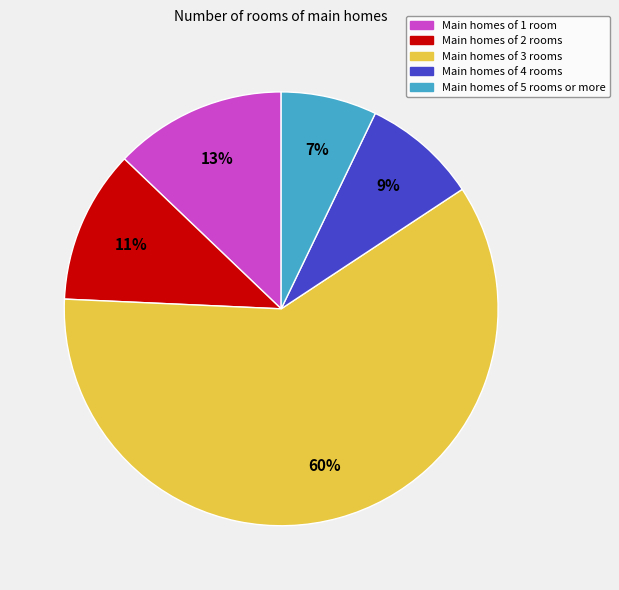

Is it true that Main homes of 3 rooms is 69% of the pie?

False